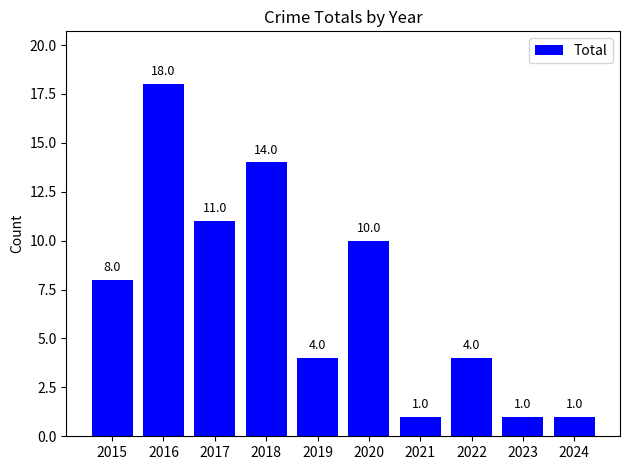

Where is the data nearest to the value 9?

2015